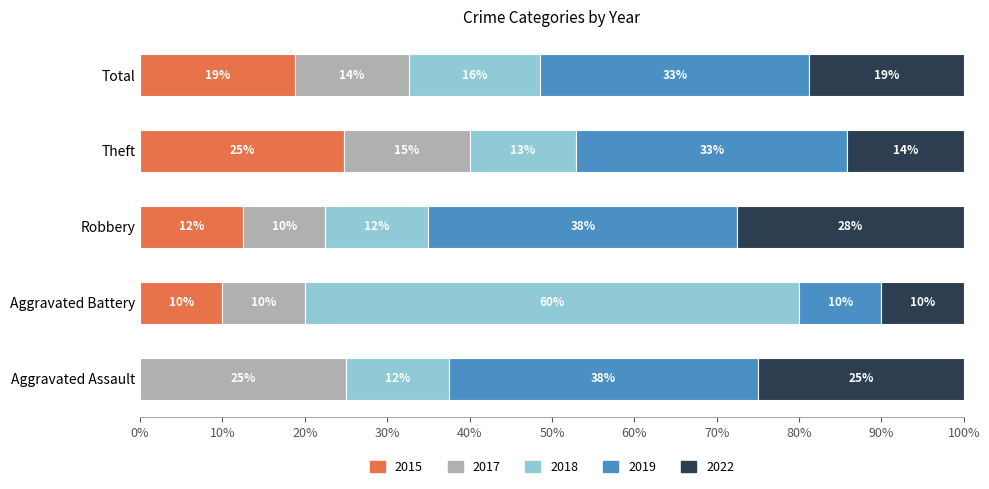

The 2015 series shows 0.0 at Aggravated Assault. True or false?

True